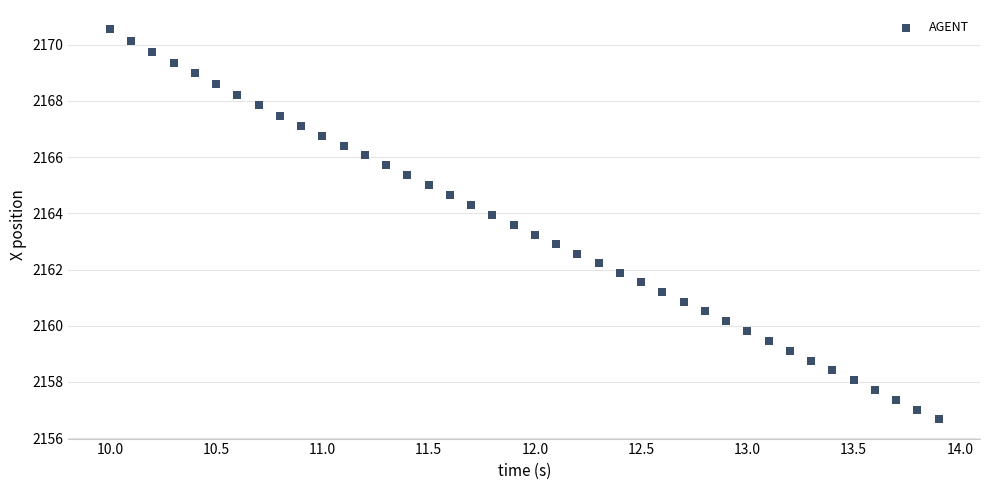

What is the range of X values (max minus min)?

3.9